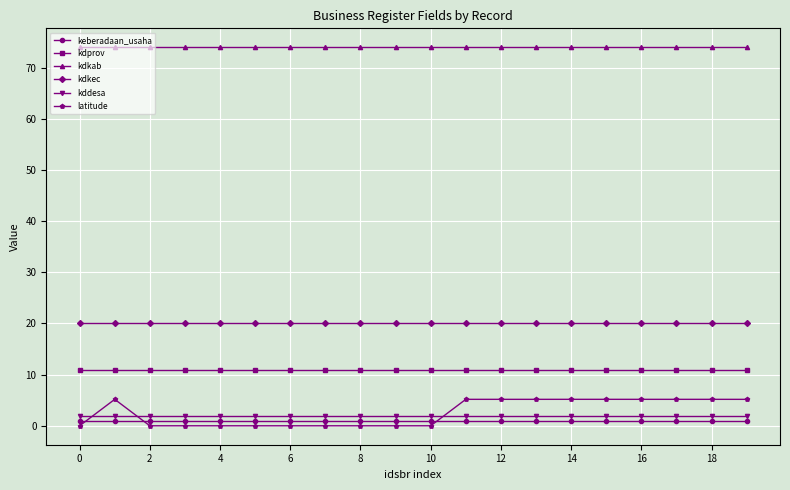

Which series has the widest spread of values?

latitude